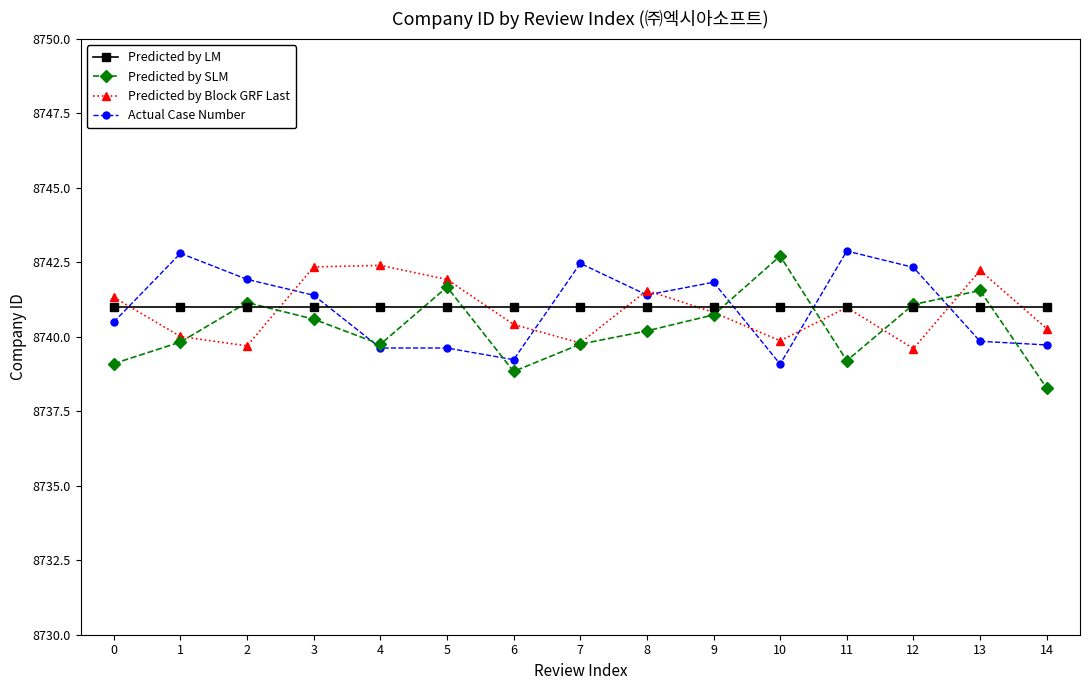

Does the chart display data point markers on the line(s)?

Yes